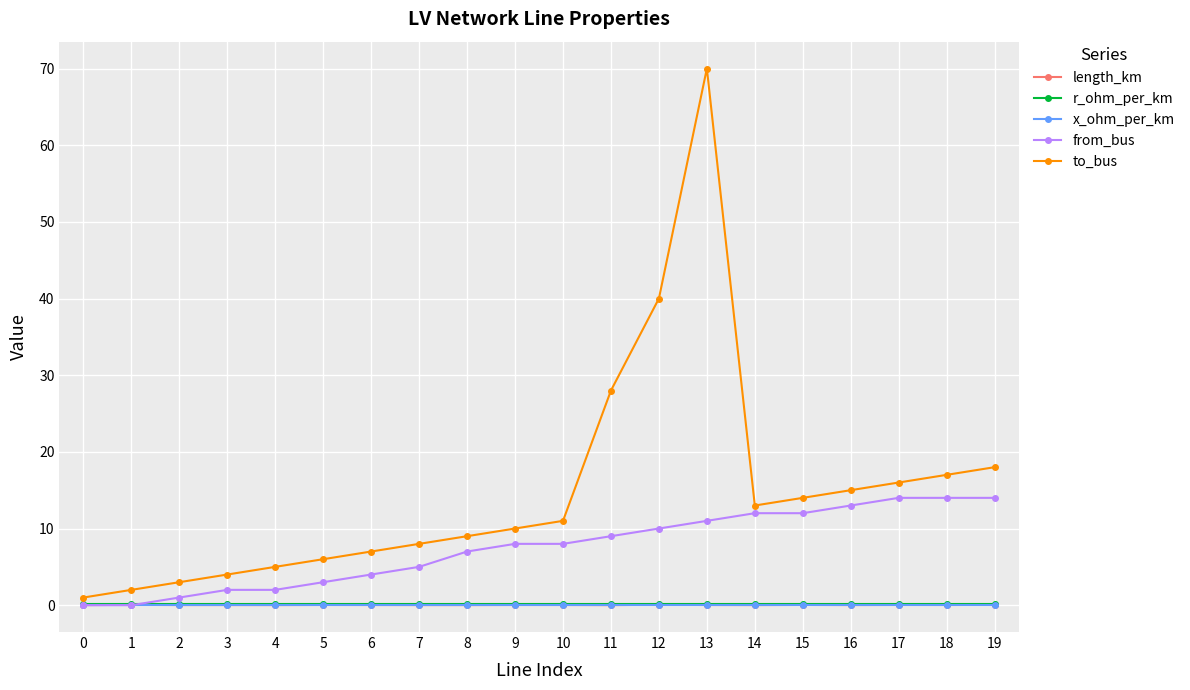

True or false: r_ohm_per_km and to_bus cross at least once.

False